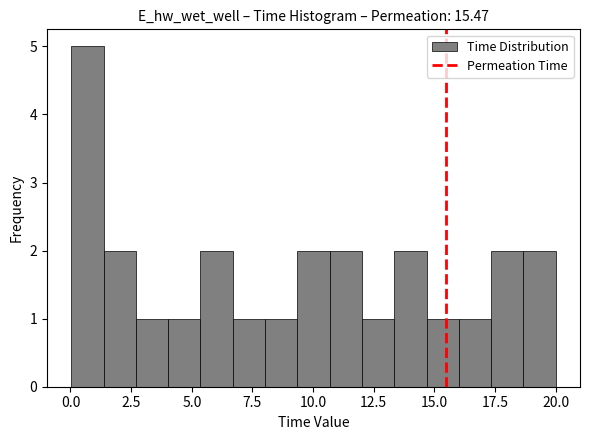

Read against the x-axis, roughly where is the centre of the tallest bar?

0.5